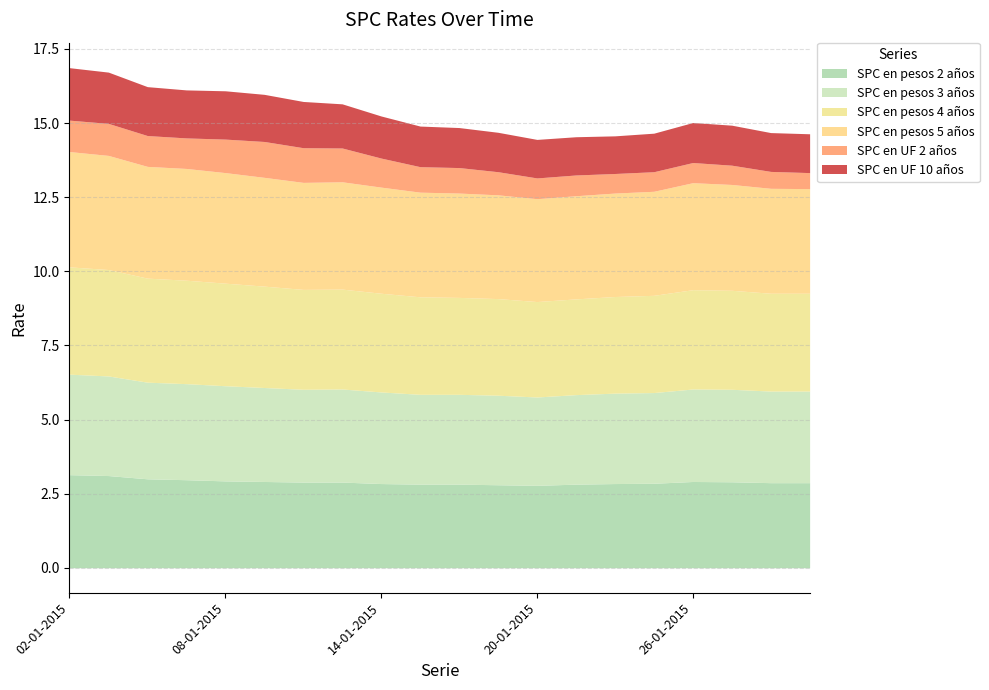

Which series has the largest total across all categories?

SPC en pesos 5 años